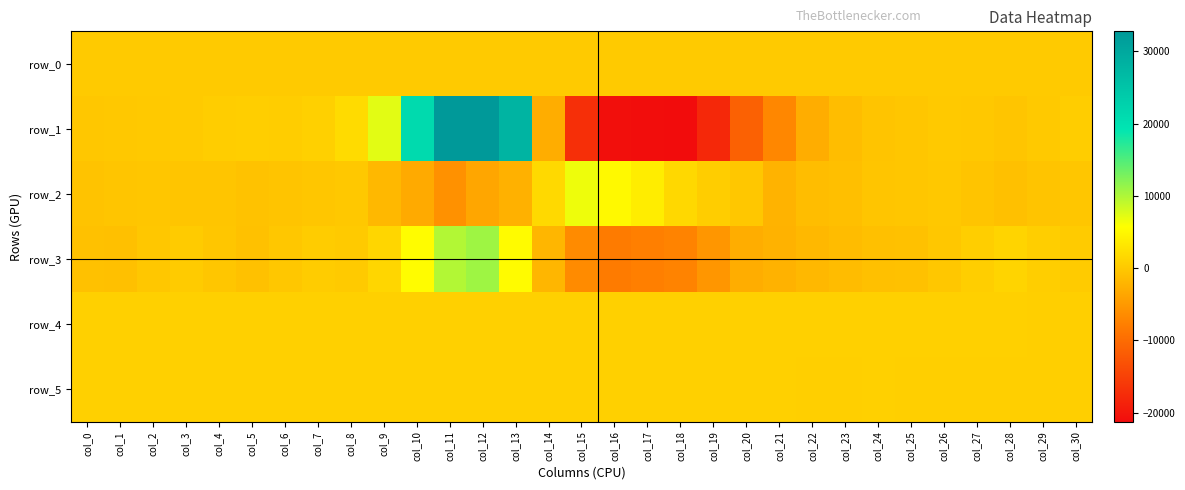

How many positive values does the row_3 series have?

12